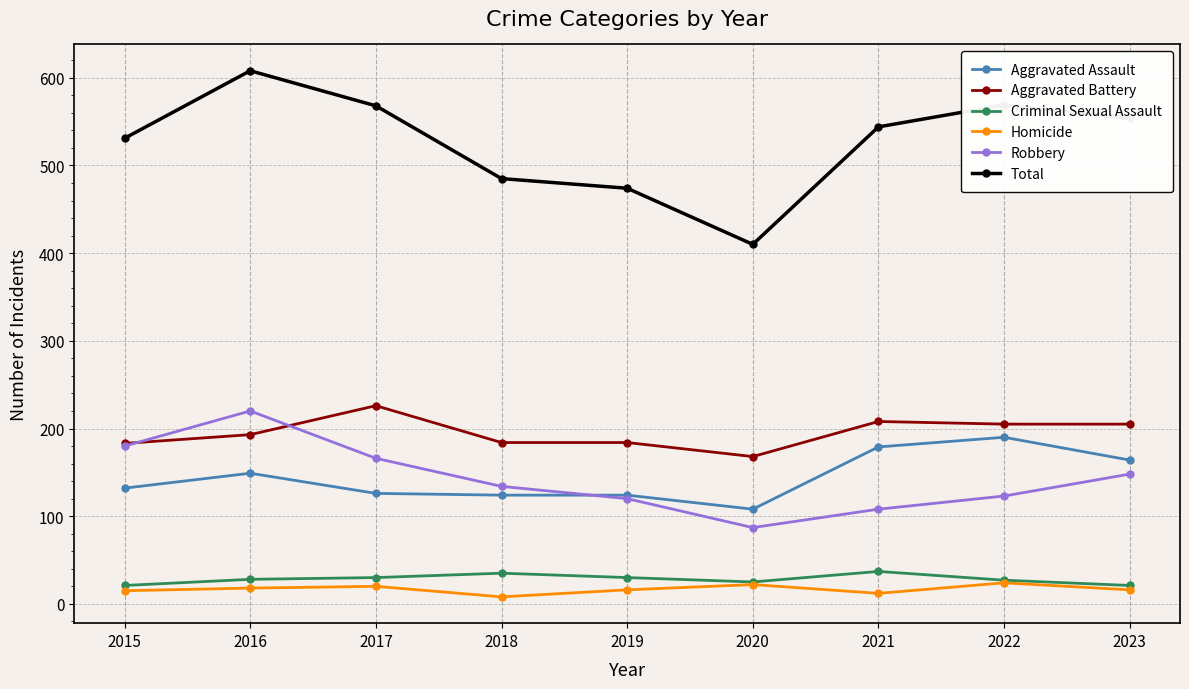

What is the approximate value of Criminal Sexual Assault at 2015?

21